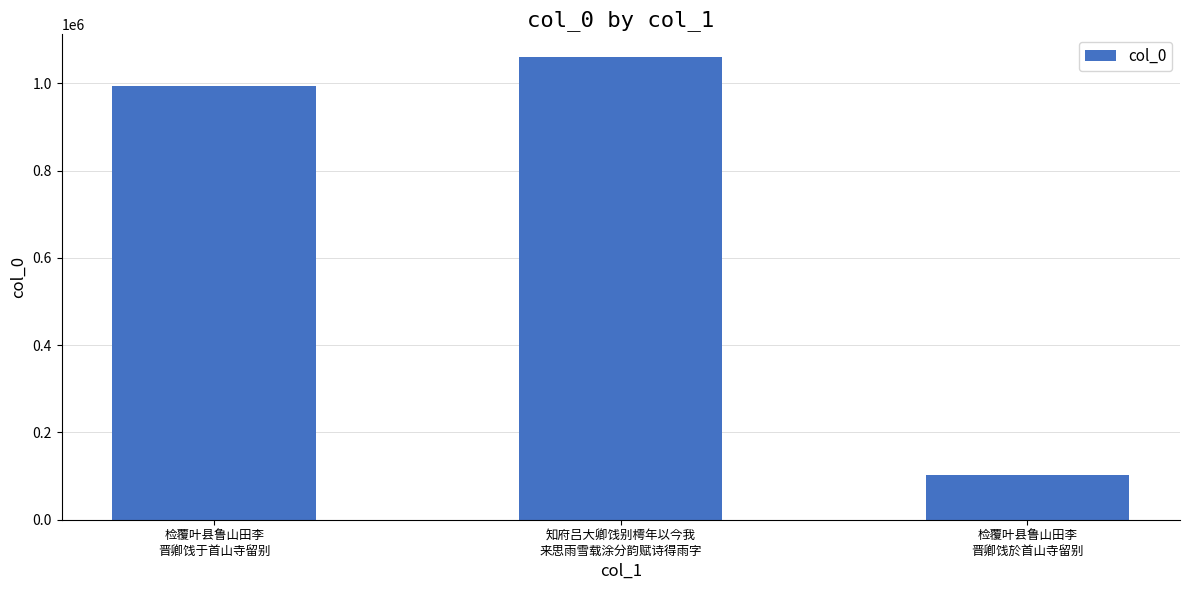

Rank the categories by value from highest to lowest.

知府吕大卿饯别樗年以今我
来思雨雪载涂分韵赋诗得雨字, 检覆叶县鲁山田李
晋卿饯于首山寺留别, 检覆叶县鲁山田李
晋卿饯於首山寺留别